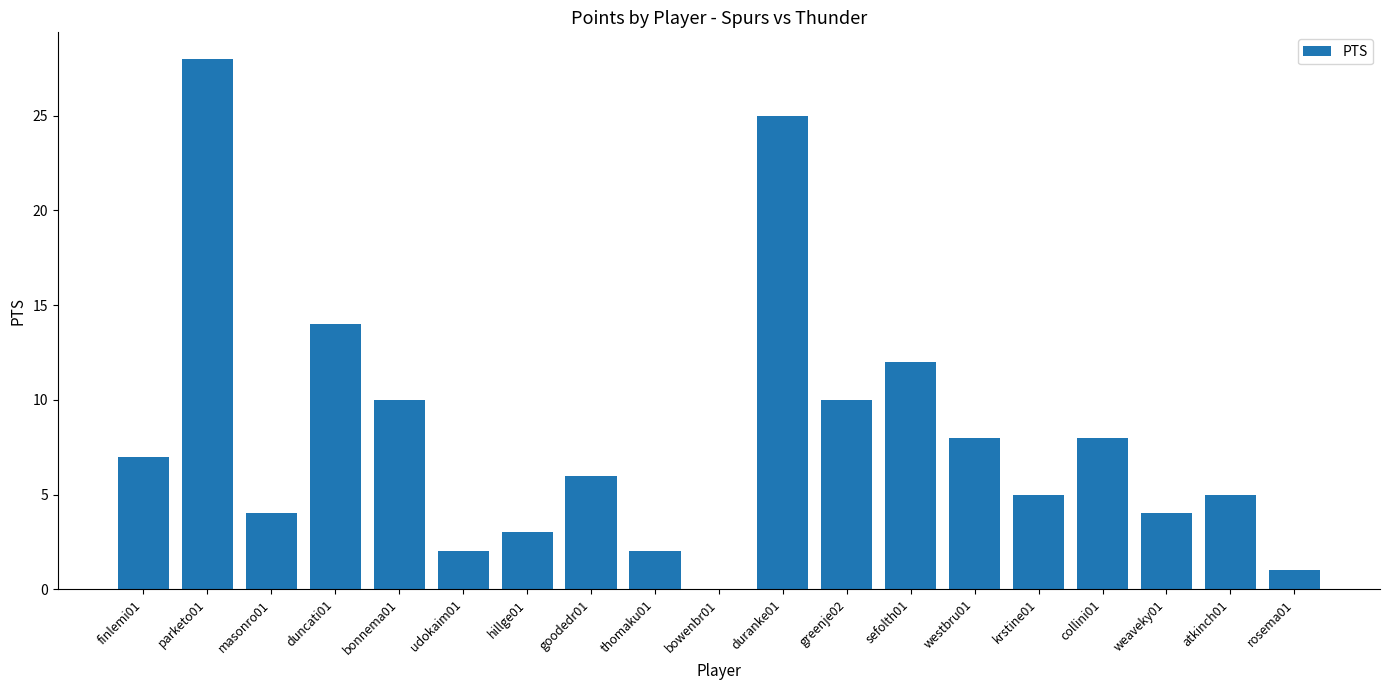

The chart shows a value of 4 at weaveky01. True or false?

True